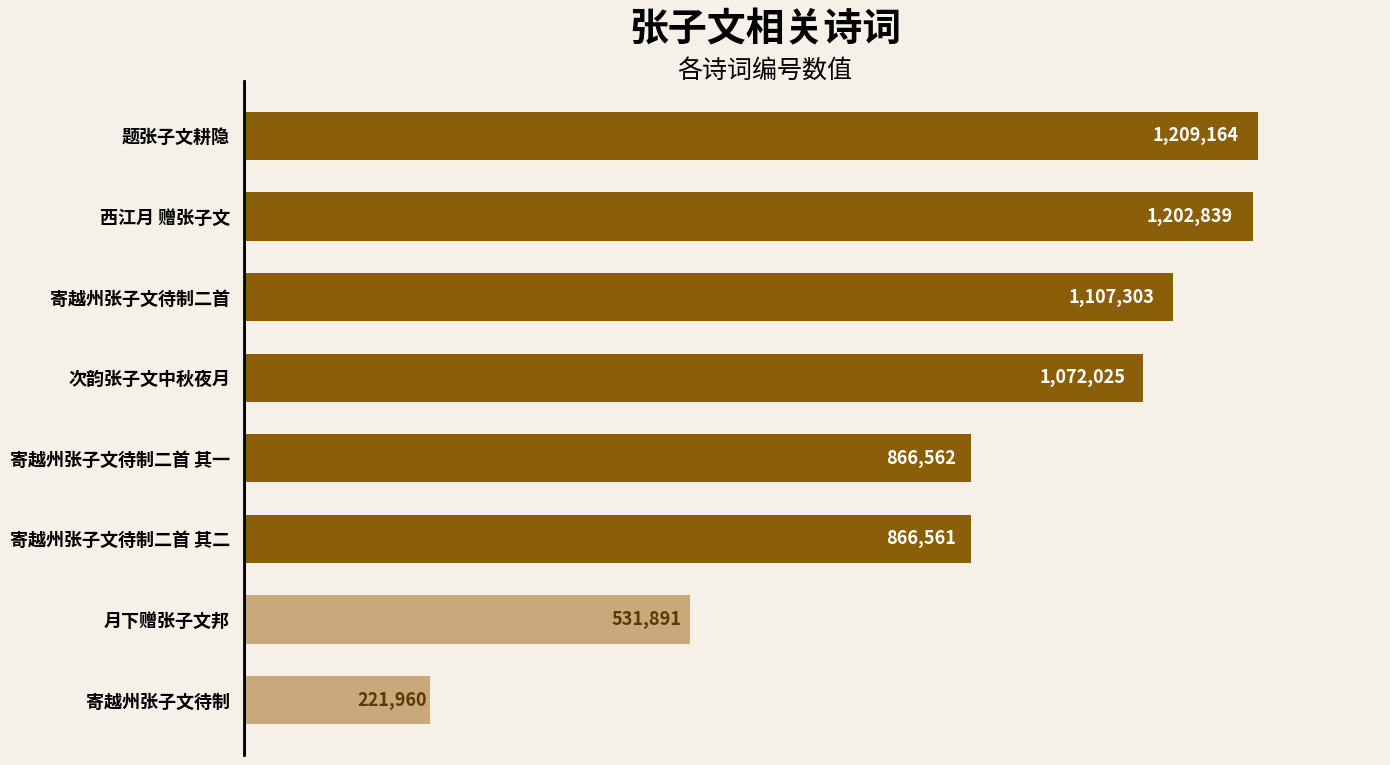

The chart shows a value of 768805 at 寄越州张子文待制二首. True or false?

False